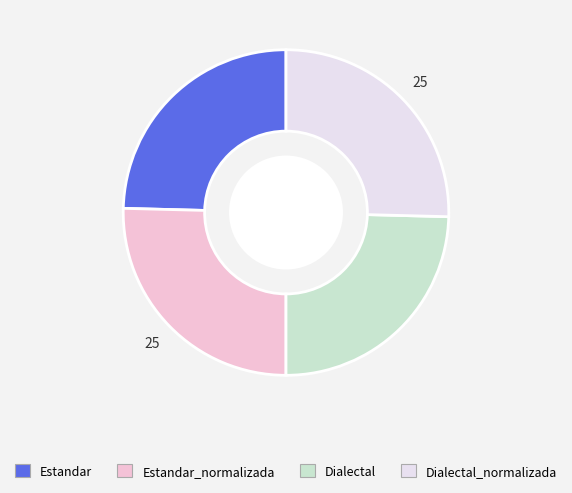

Is Estandar_normalizada the majority of the pie?

No